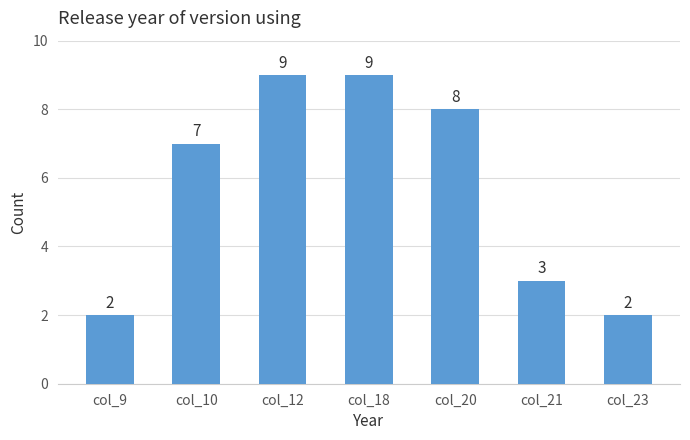

What is the greatest value displayed?

9